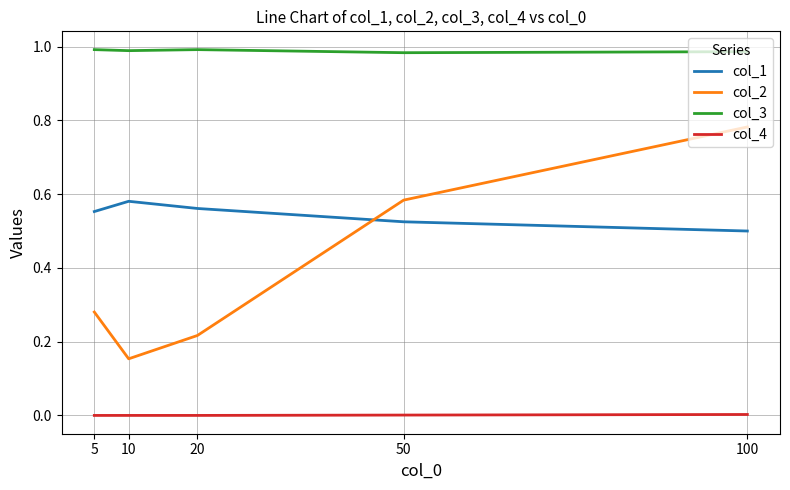

What are all the series names shown in the legend?

col_1, col_2, col_3, col_4